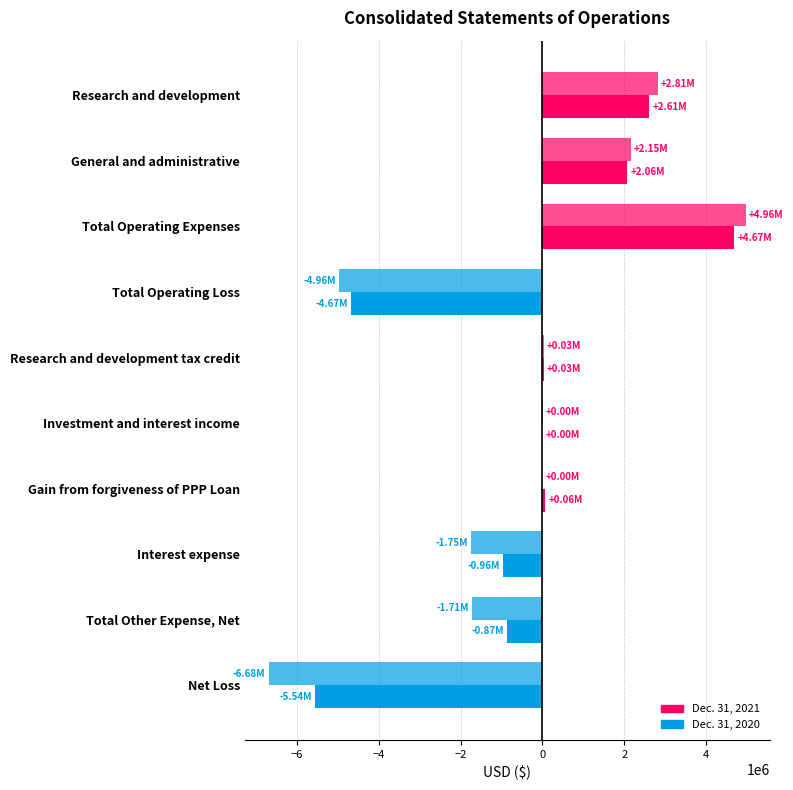

Count the number of categories in the chart.

10